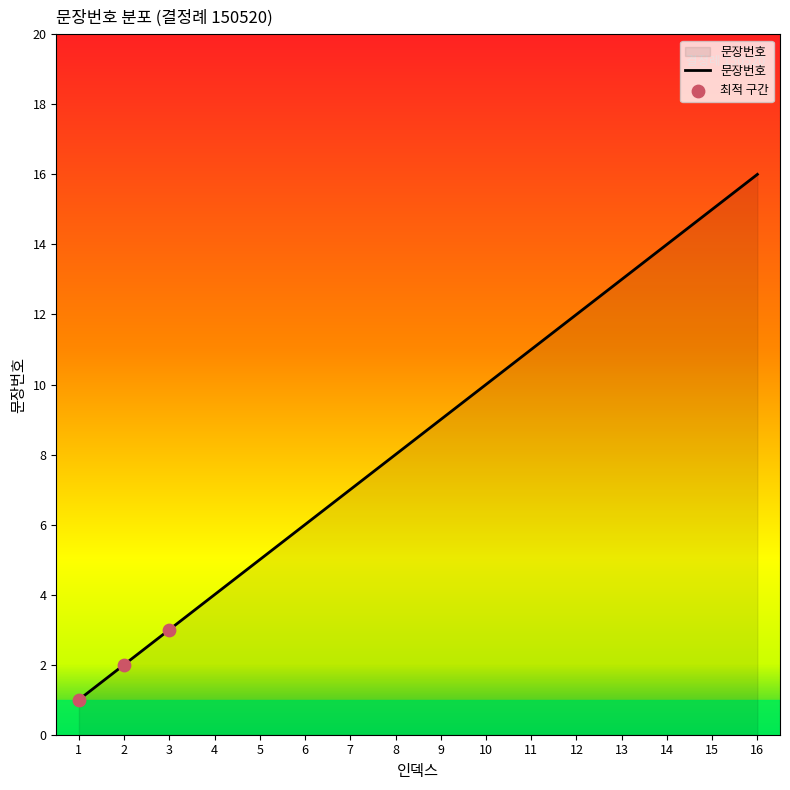

Approximately how many times larger is the value at 8 compared to 7?

1.1